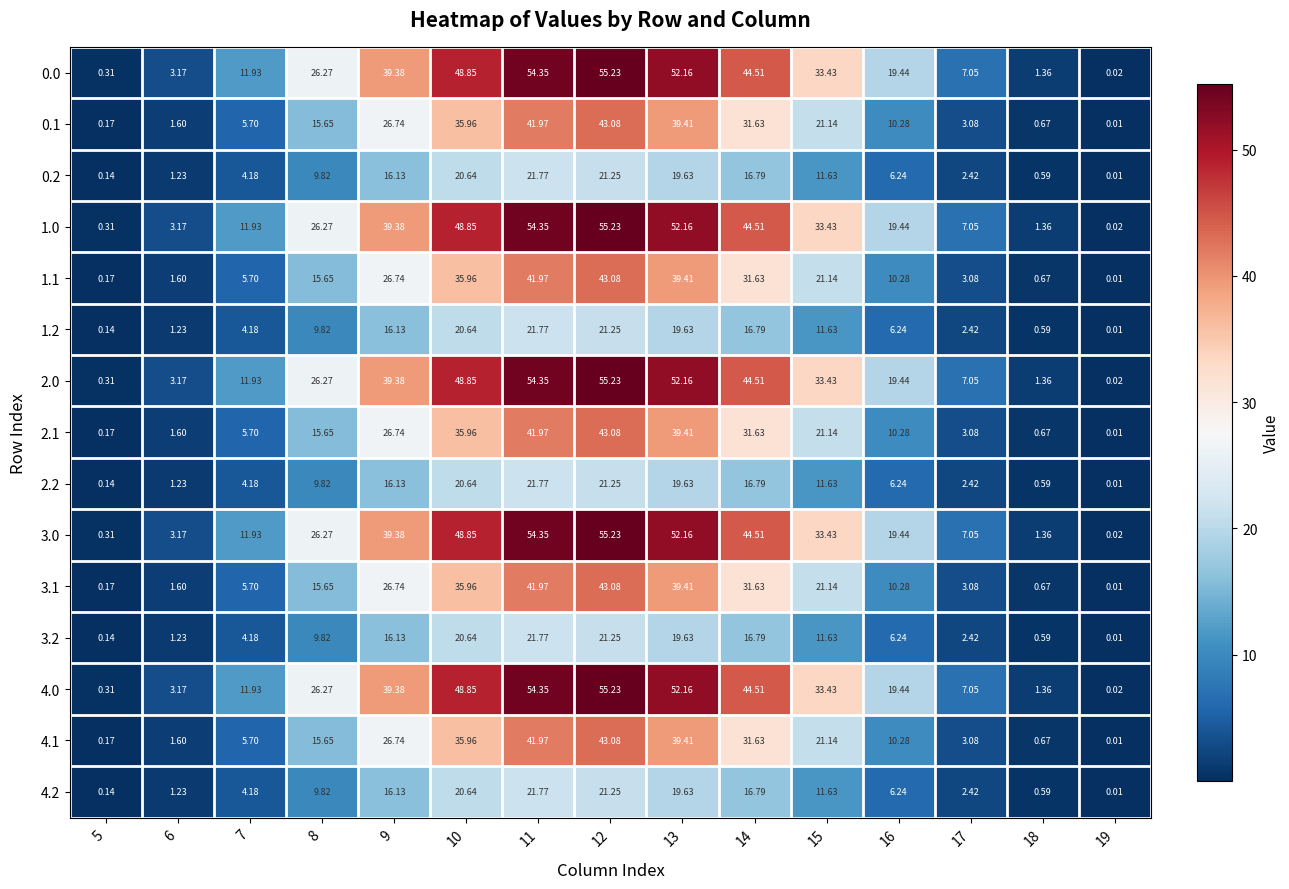

Is the value of 1.2 at 16 greater than the value of 3.0 at 14?

No